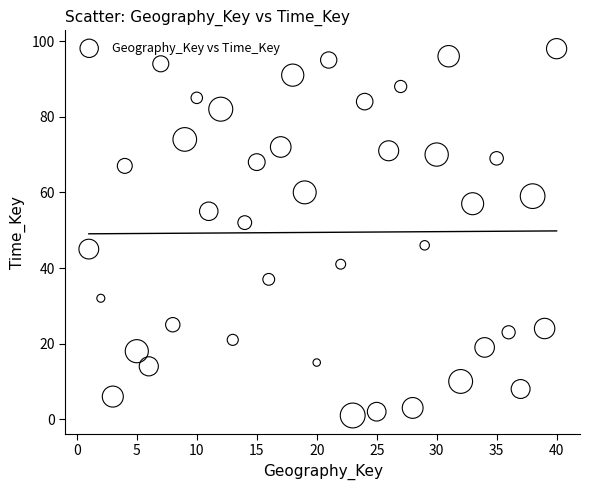

What is the range of X values (max minus min)?

39